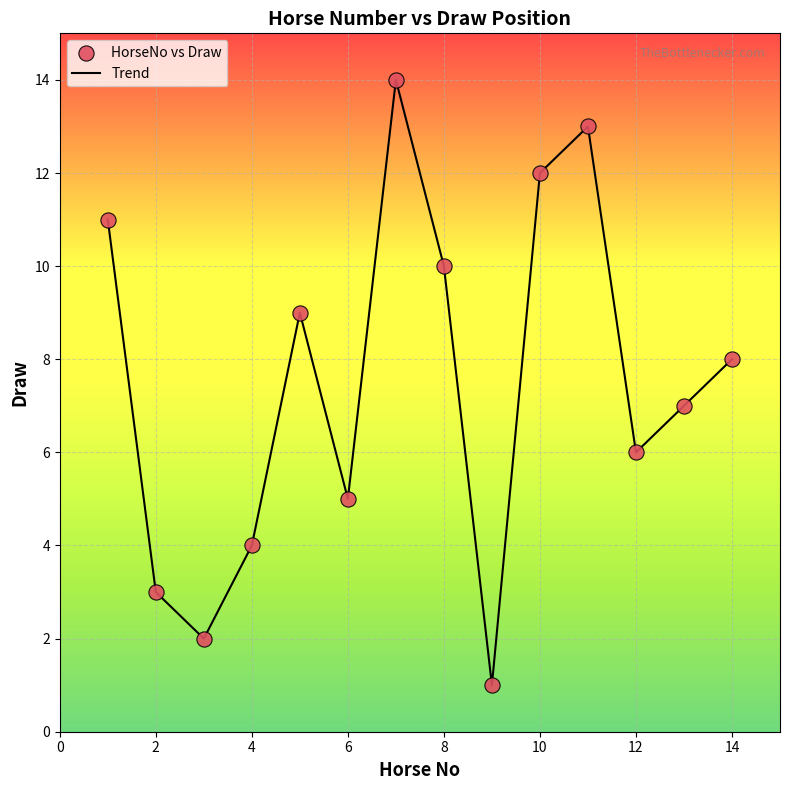

What is the maximum value shown in the chart?

14